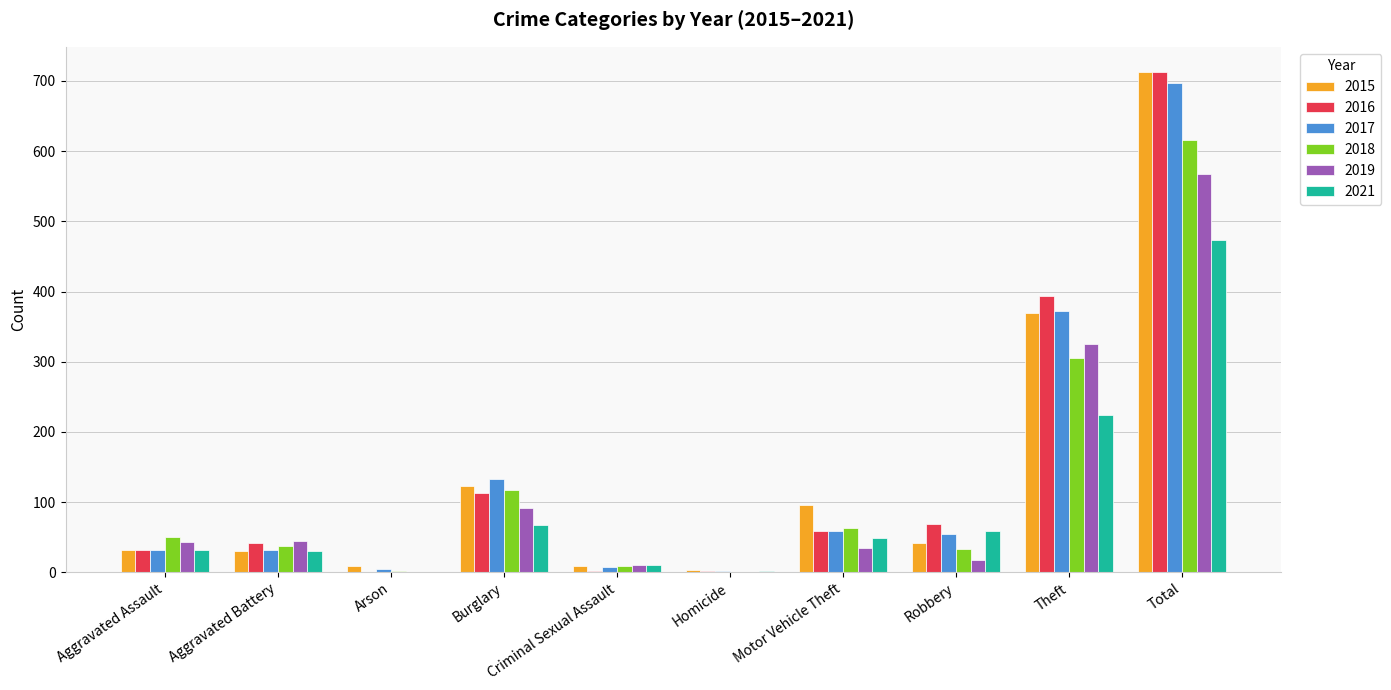

The 2015 series shows 179 at Theft. True or false?

False